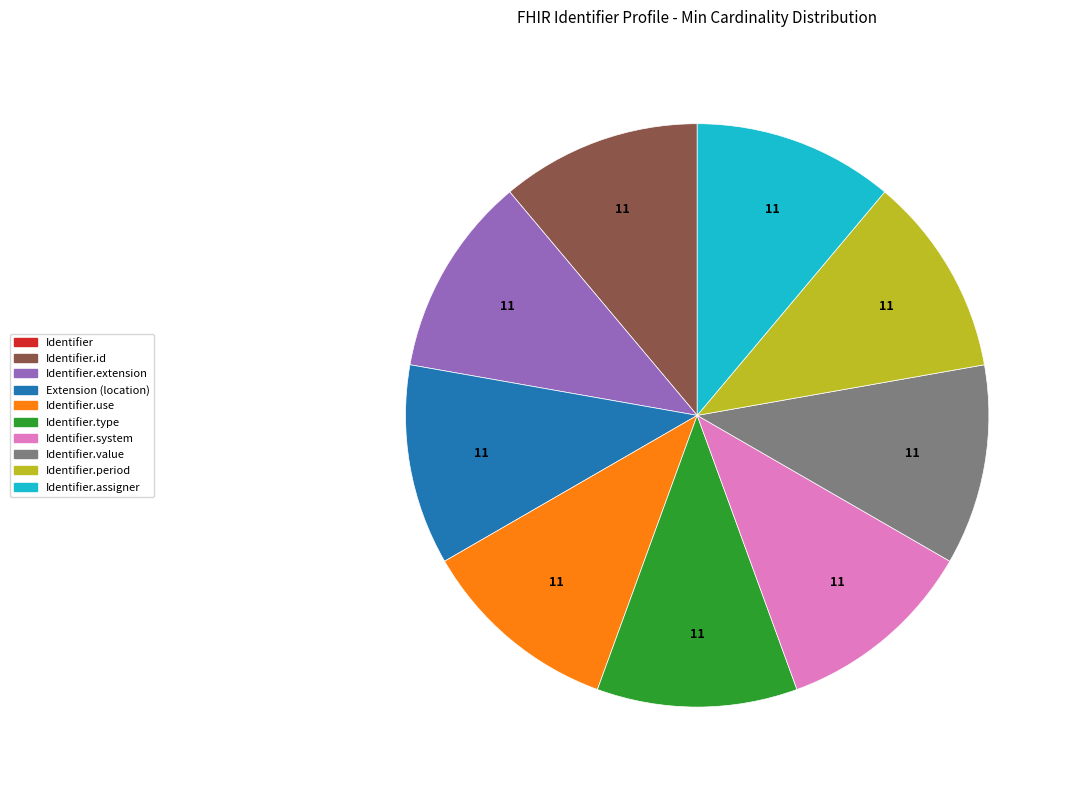

Is there any slice that represents more than half of the pie?

No